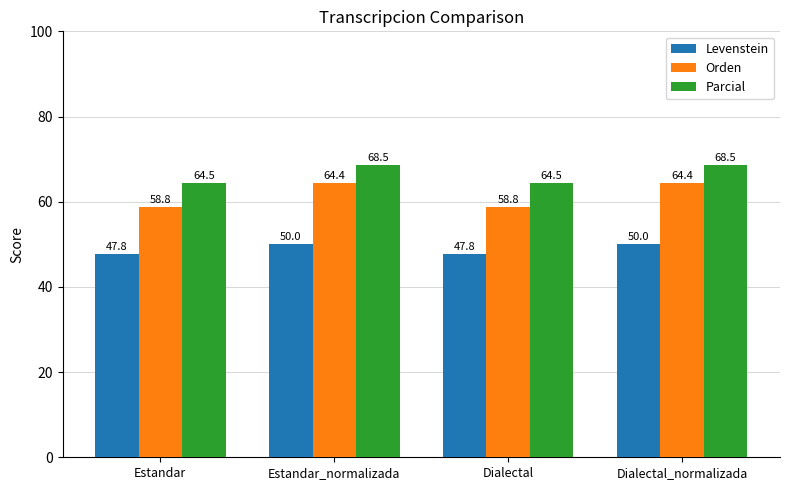

What is the sum of all Parcial values?

266.0